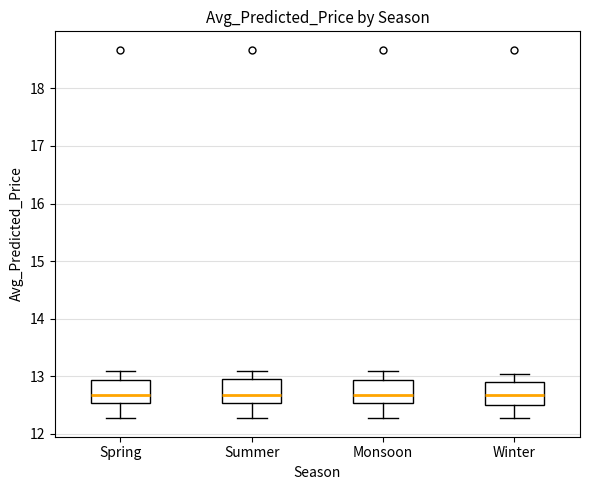

Reading left to right, transcribe this box plot: for each box, give where its median line is, the range the box spans, and where its two whiskers end, as read against the y-axis. The values are not printed on the chart, so give them approximately, as read against the axis.

Spring: median 12.7, box 12.5 to 12.9, whiskers 12.3 to 13.1
Summer: median 12.7, box 12.5 to 12.9, whiskers 12.3 to 13.1
Monsoon: median 12.7, box 12.5 to 12.9, whiskers 12.3 to 13.1
Winter: median 12.7, box 12.5 to 12.9, whiskers 12.3 to 13.0